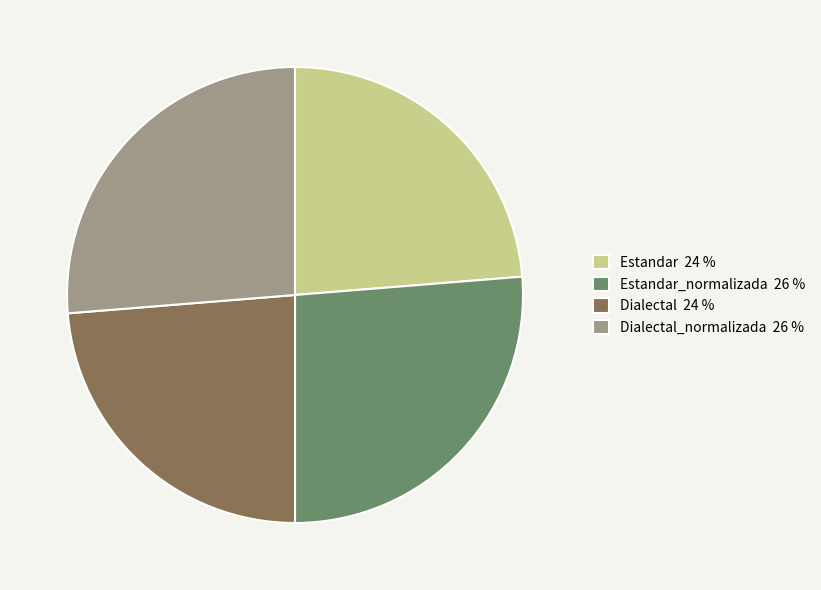

Is there a majority slice in this chart?

No